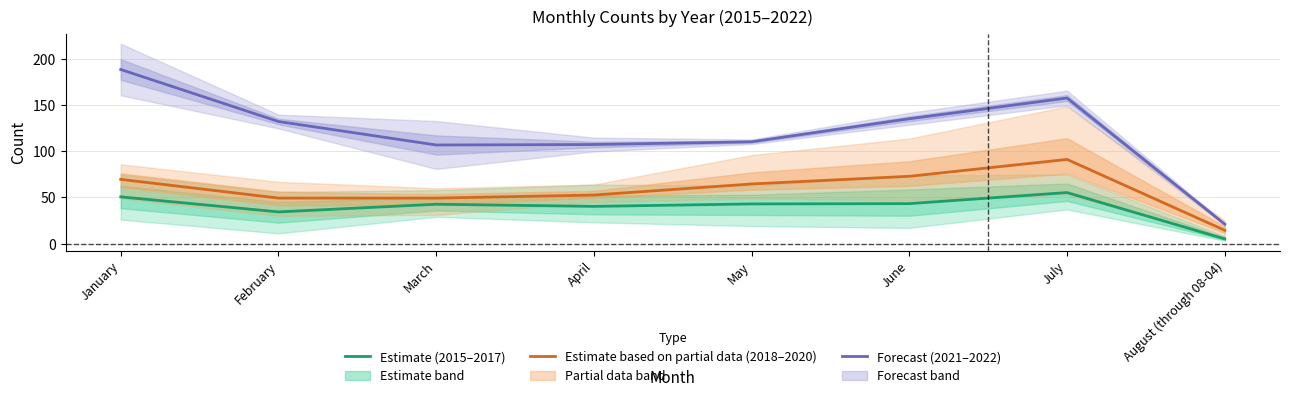

At which category is the sum across all series the highest?

January